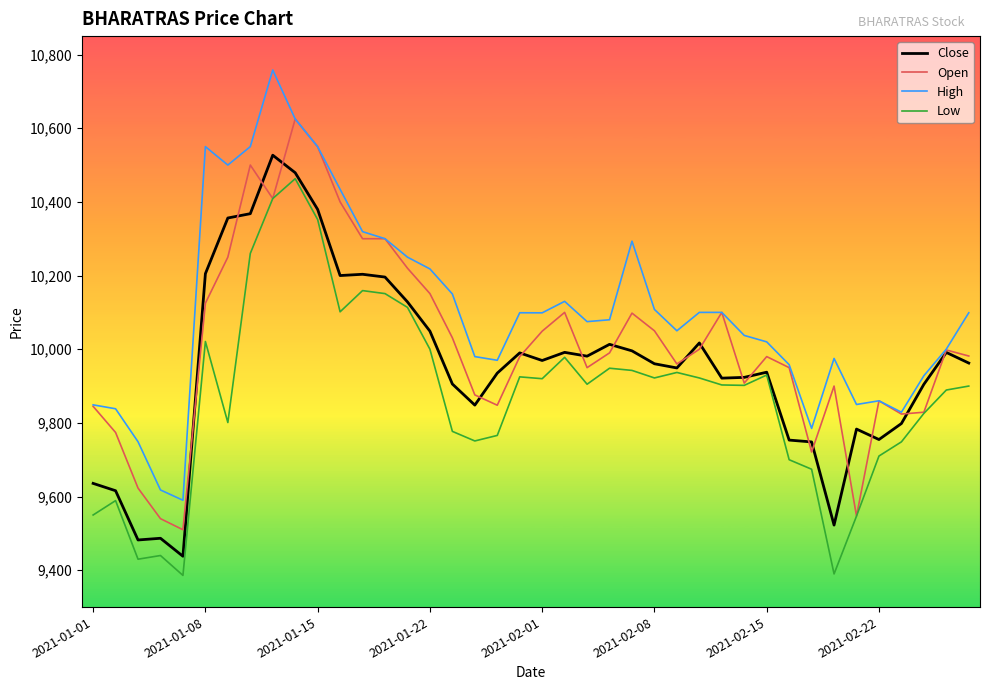

What is the lowest value of the Low series?

9386.0